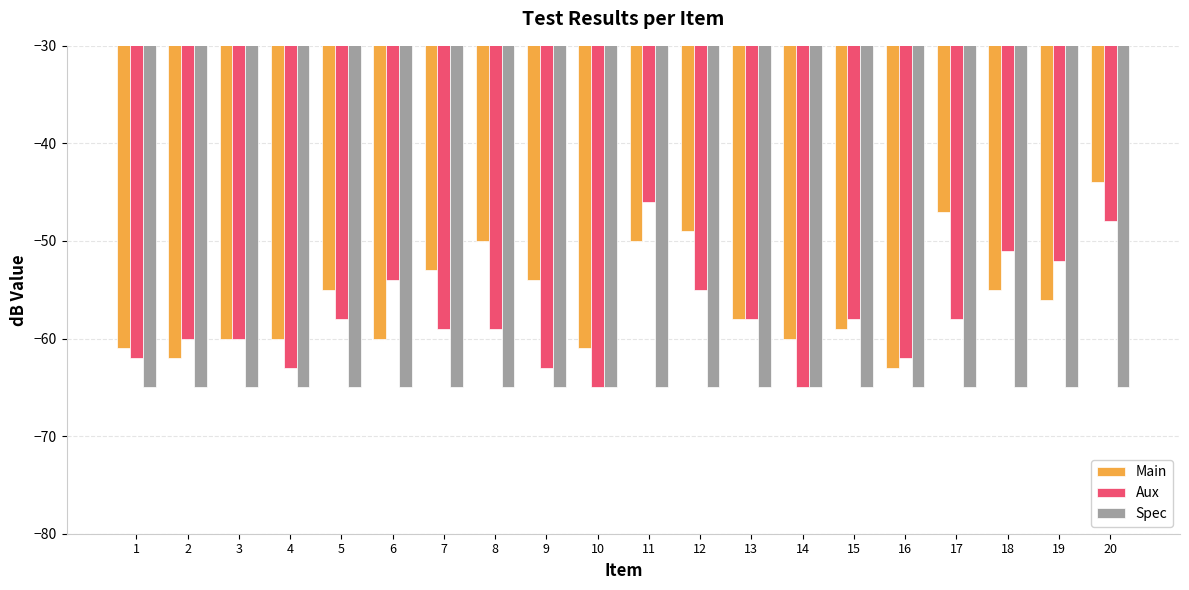

Where is Spec nearest to the value -65?

1